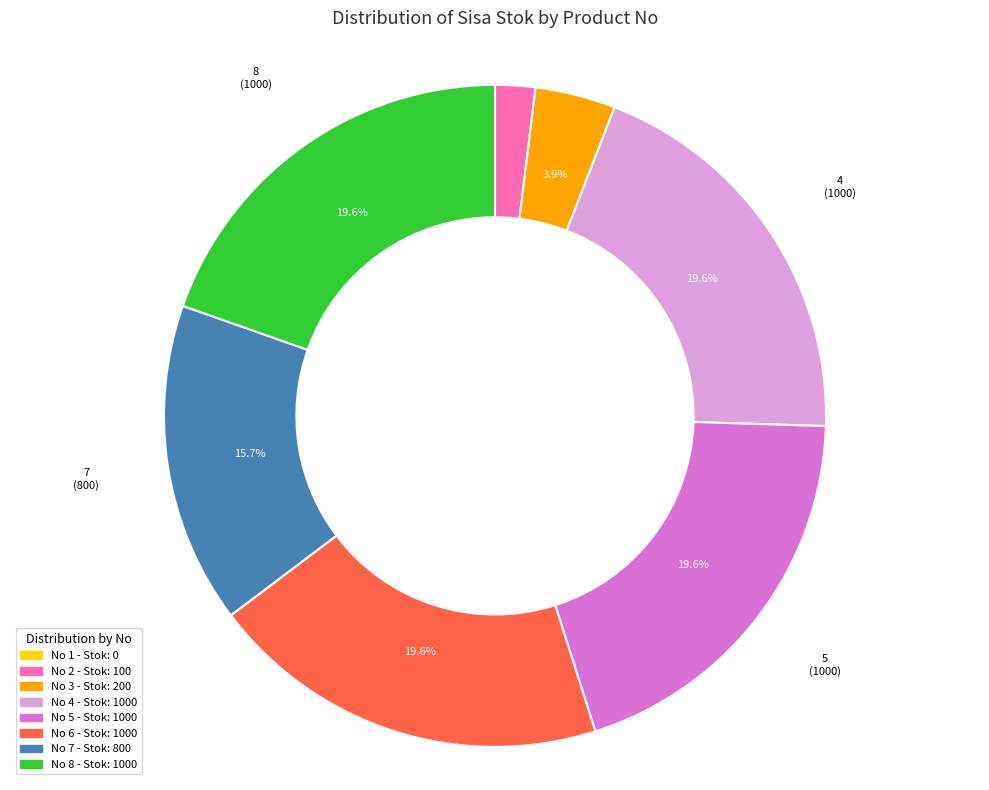

Does any single category account for the majority?

No